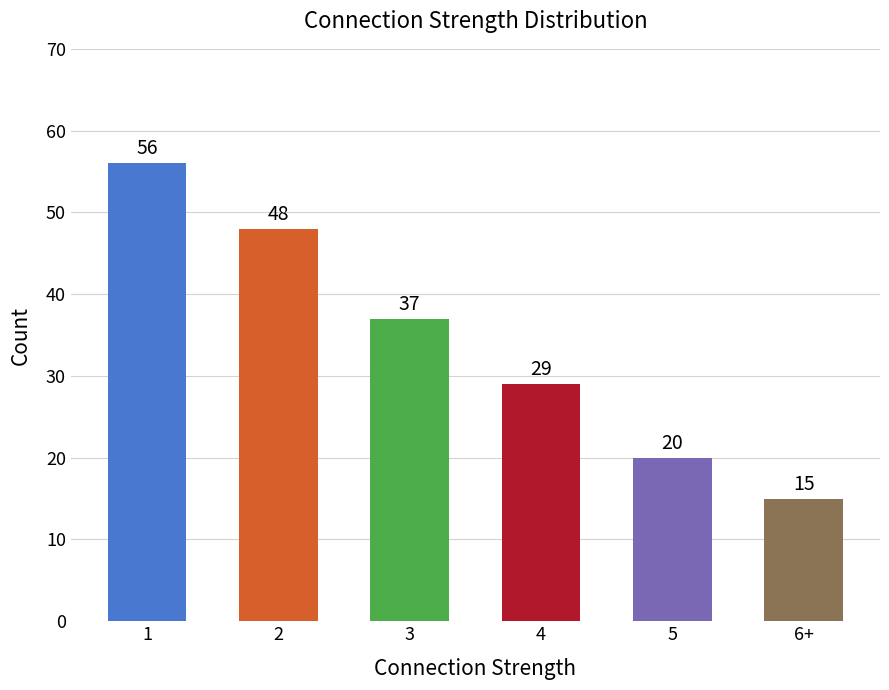

Which has a higher value, 6+ or 2?

2